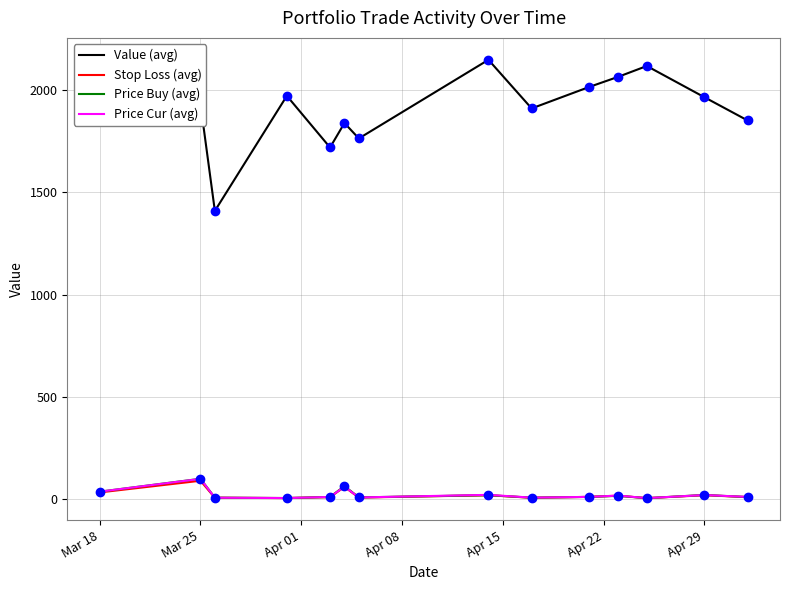

What is the highest value of the Value (avg) series?

2148.2